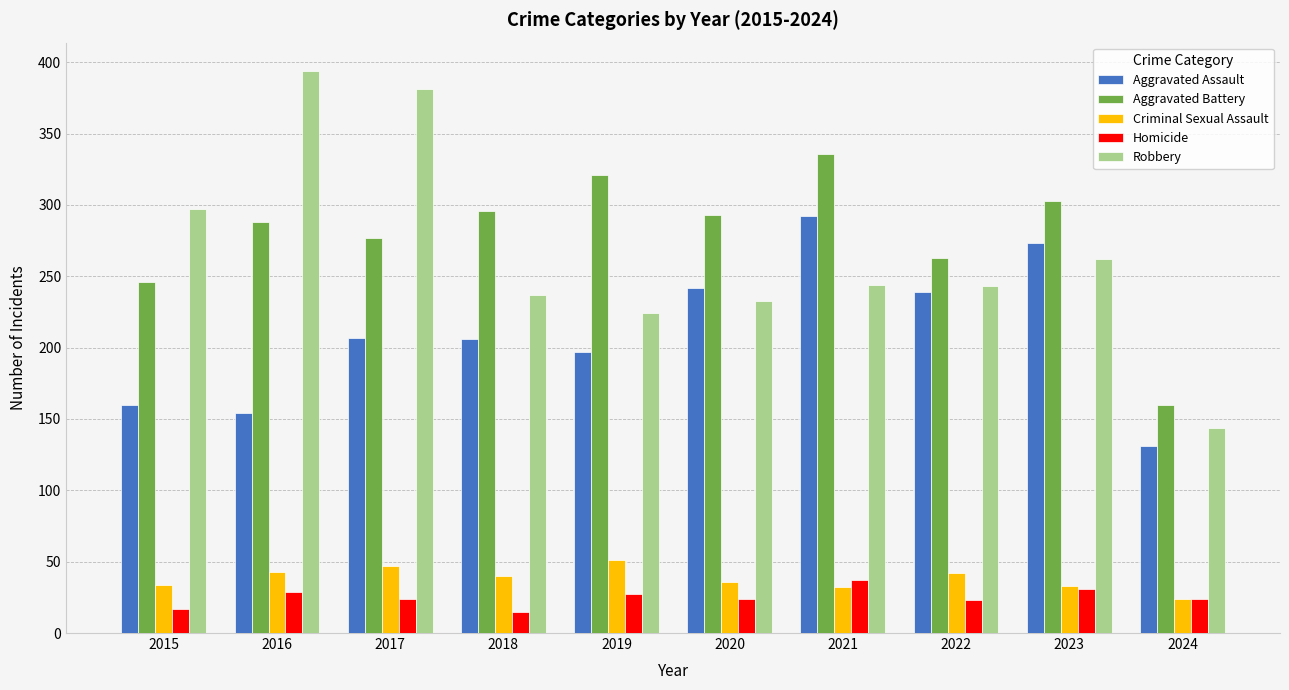

Is it true that Homicide equals 24 at 2024?

True